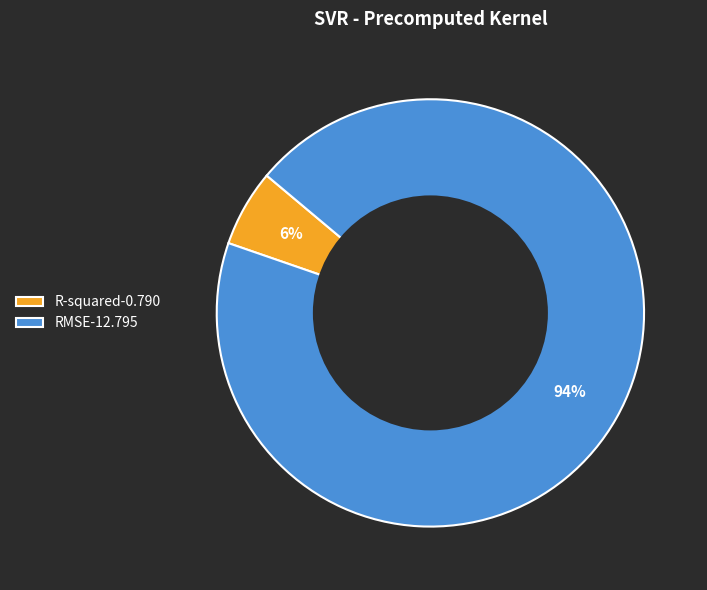

To the nearest percent, what is the difference between the largest and smallest slice percentages?

88%